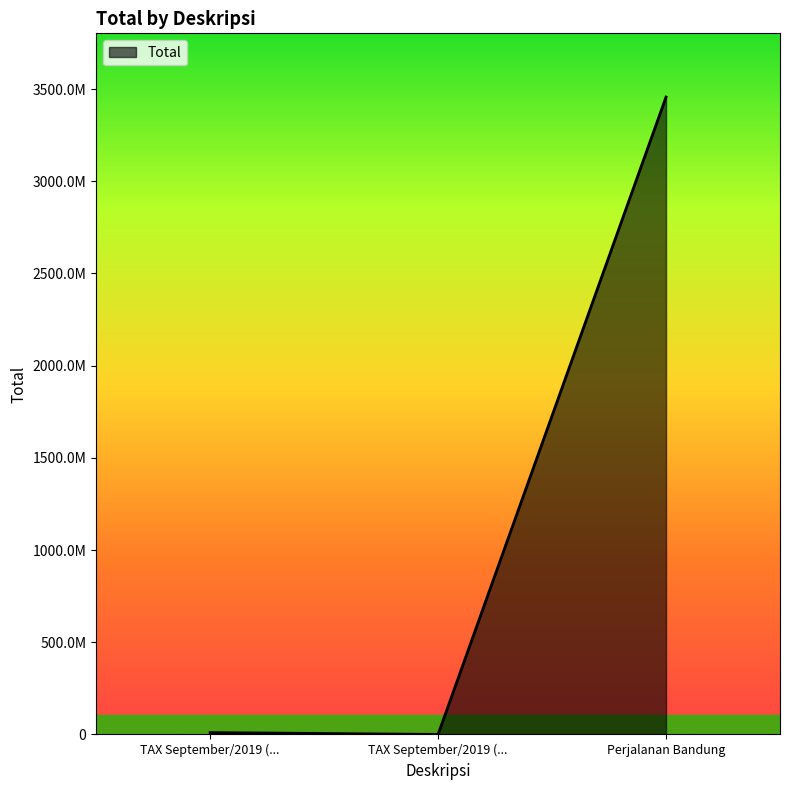

Reading right to left, list all the values displayed in this chart.

3456789098	190000	10000000